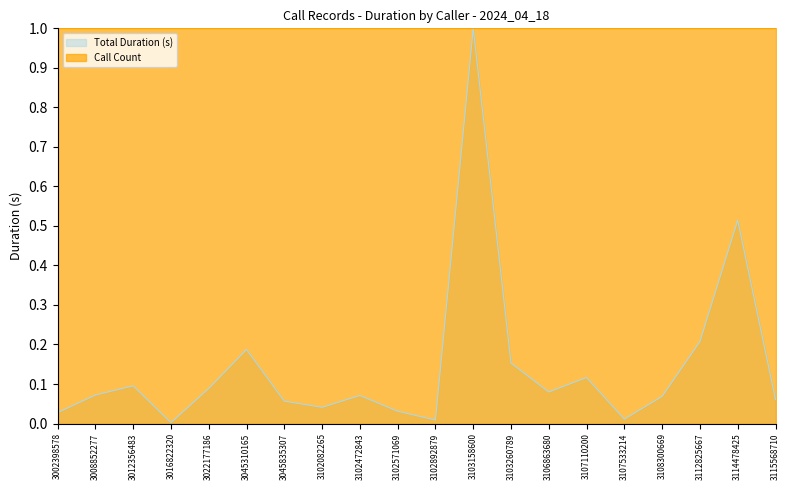

True or false: there are more than 2 points higher than both neighbors.

True